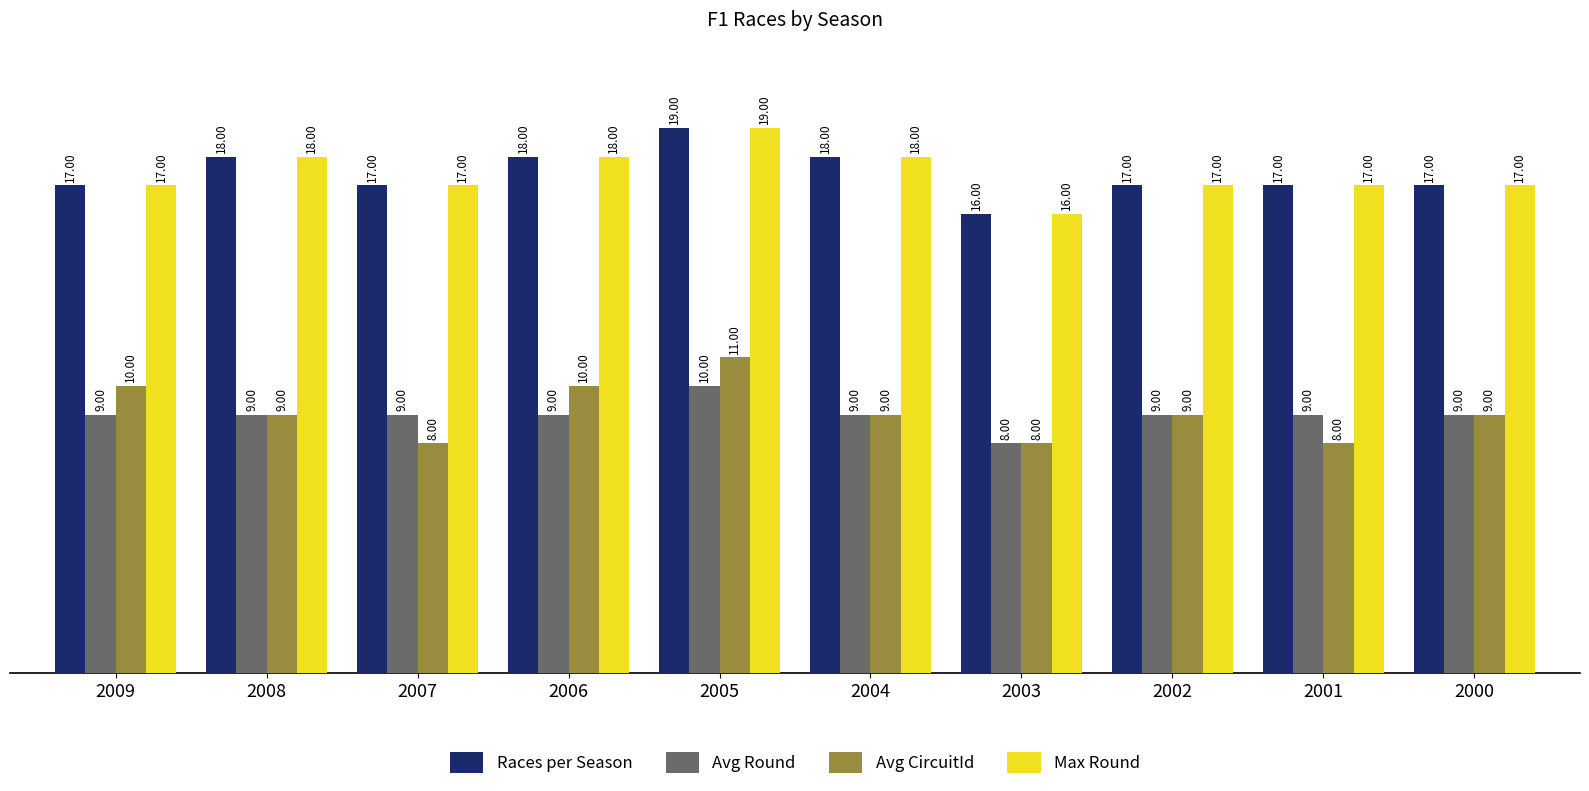

Is it true that Races per Season equals 18 at 2004?

True